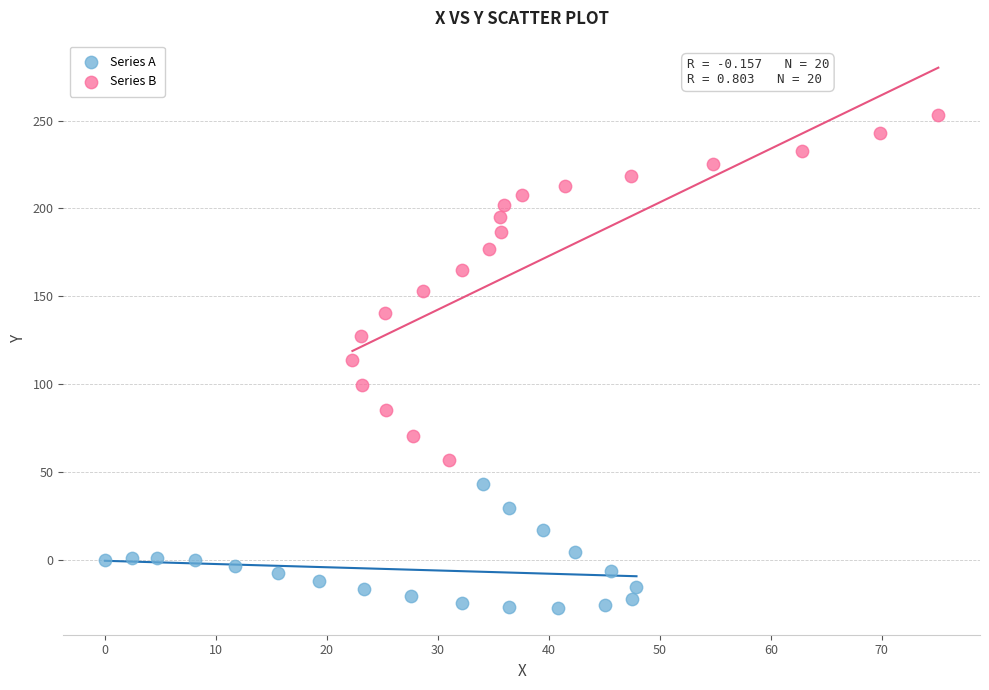

What are all the series names shown in the legend?

Series A, Series B